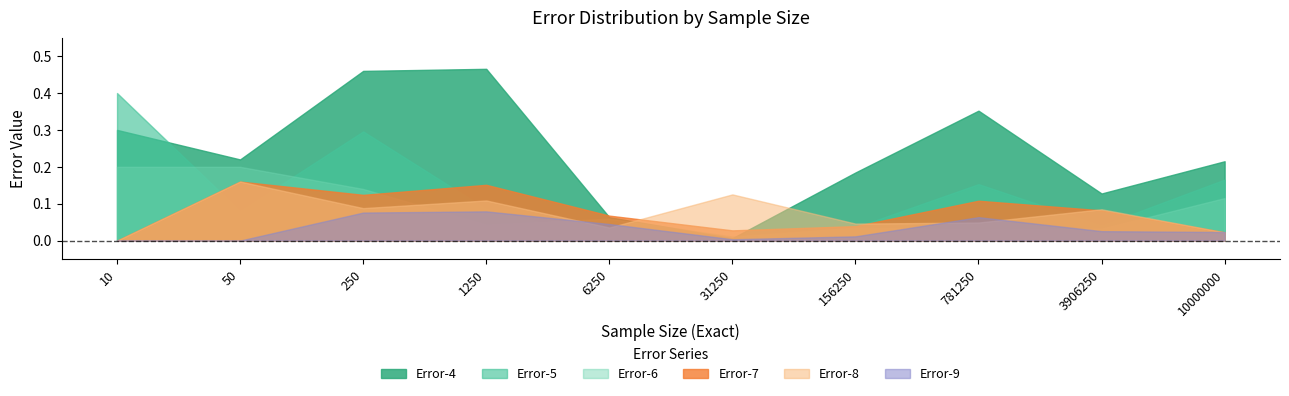

The value of Error-8 at 10 is 0.0. True or false?

True